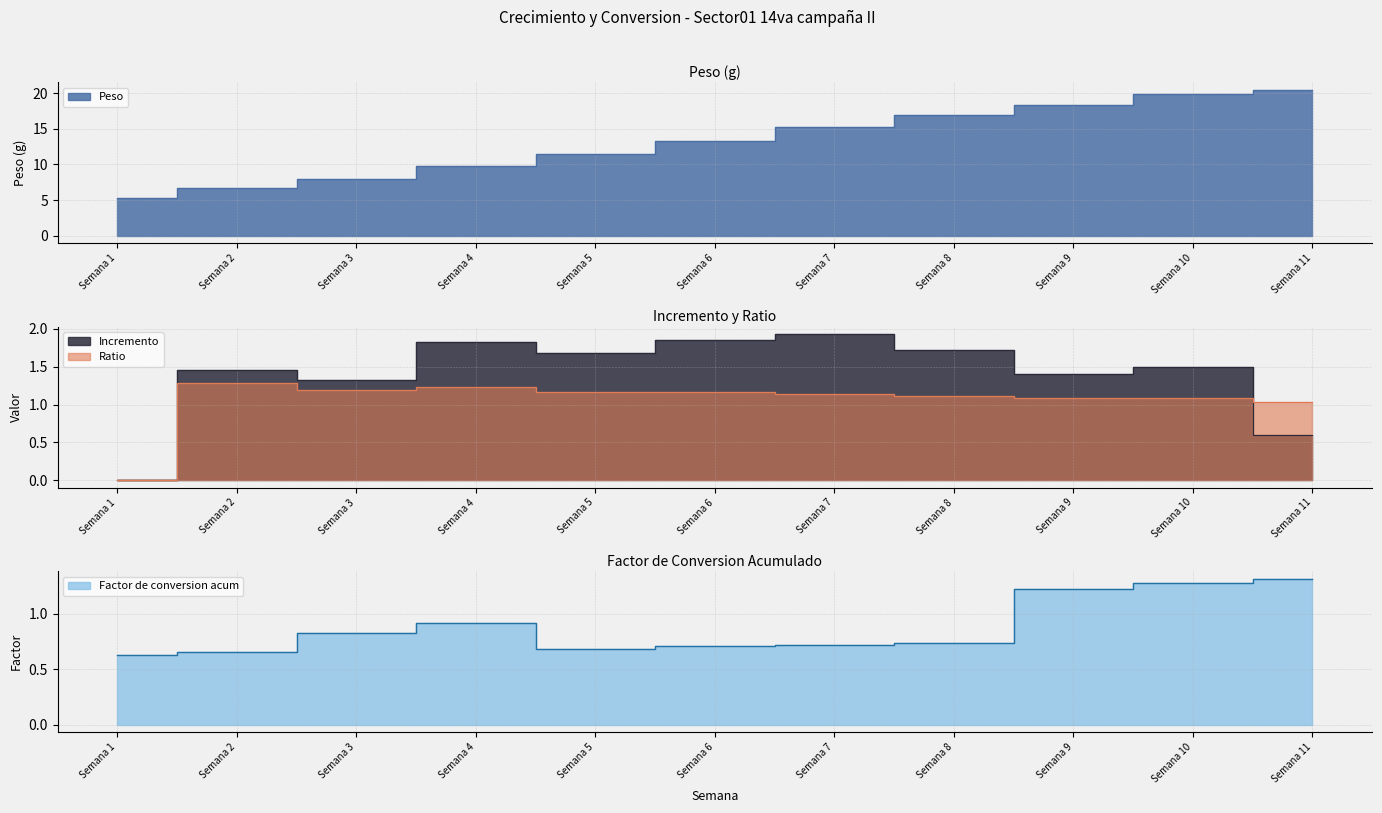

What is the greatest value displayed?

20.5